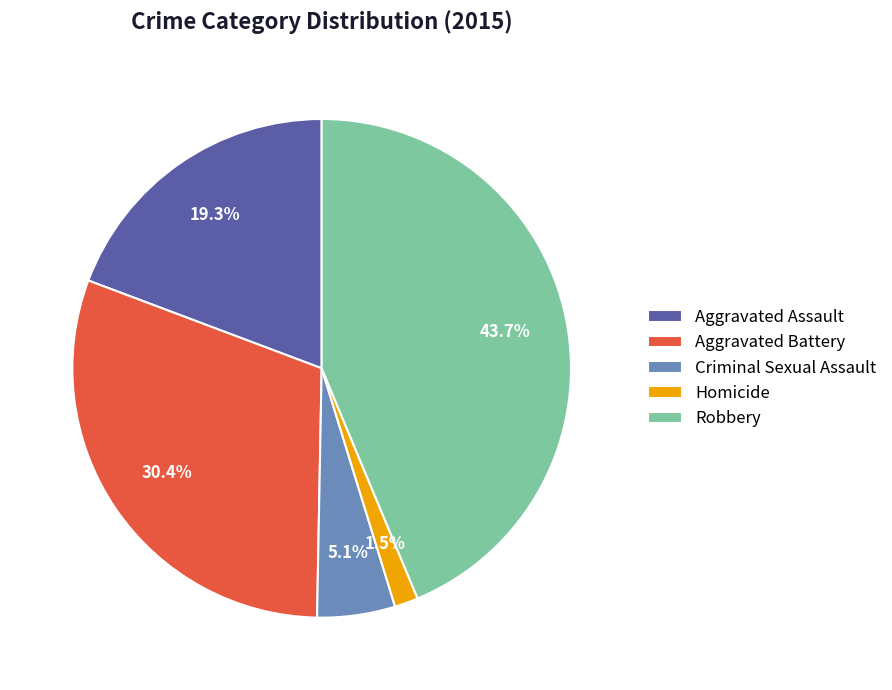

Which slice is the smallest?

Homicide